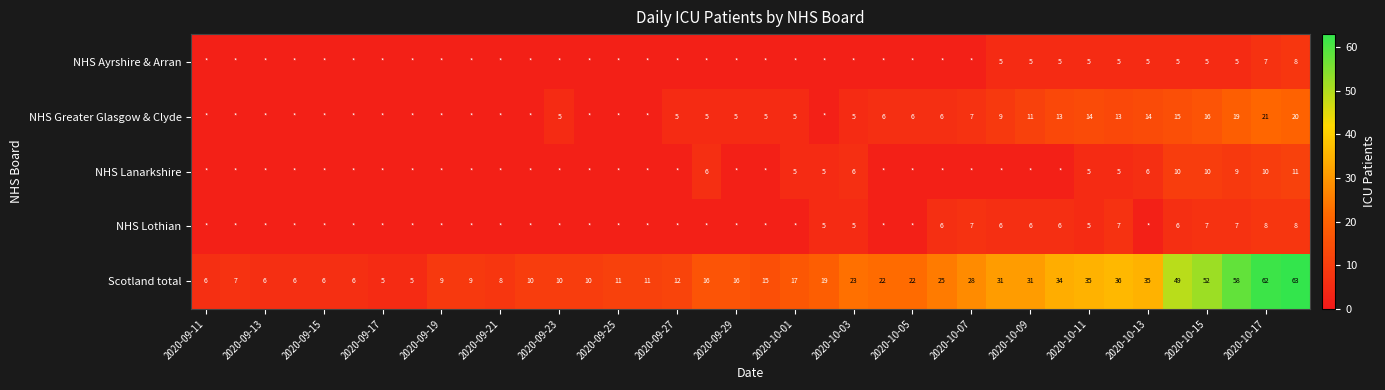

What is the difference between the maximum and minimum values in the Scotland total series?

58